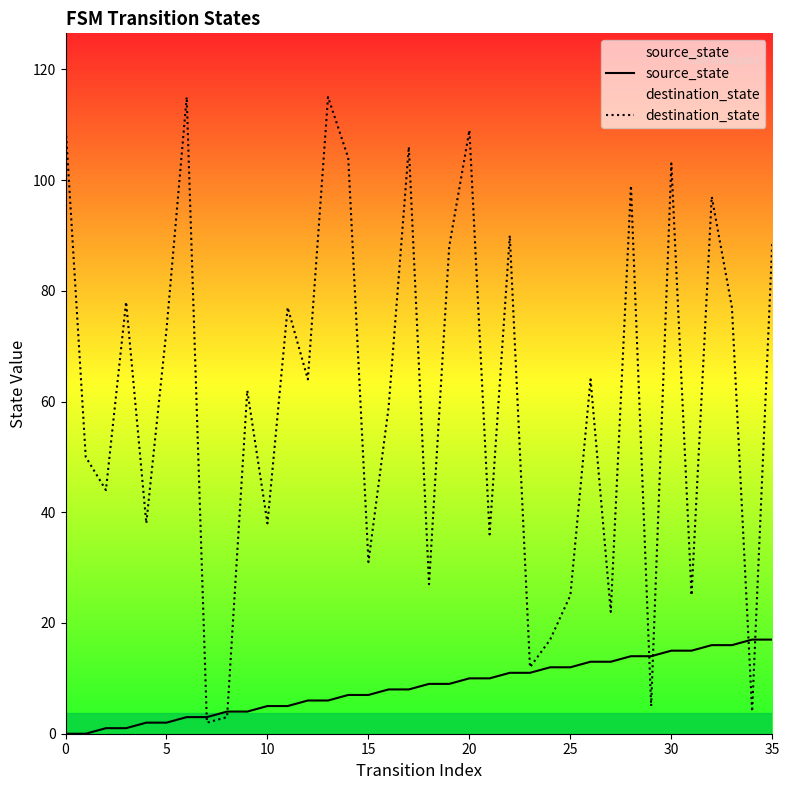

How many lines are shown in the chart?

2